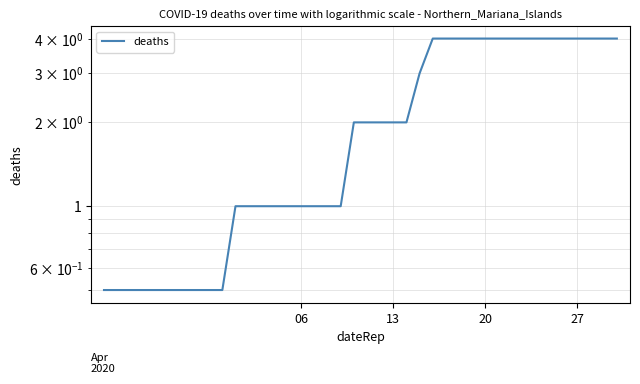

The chart shows a value of 2.0 at 23. True or false?

True